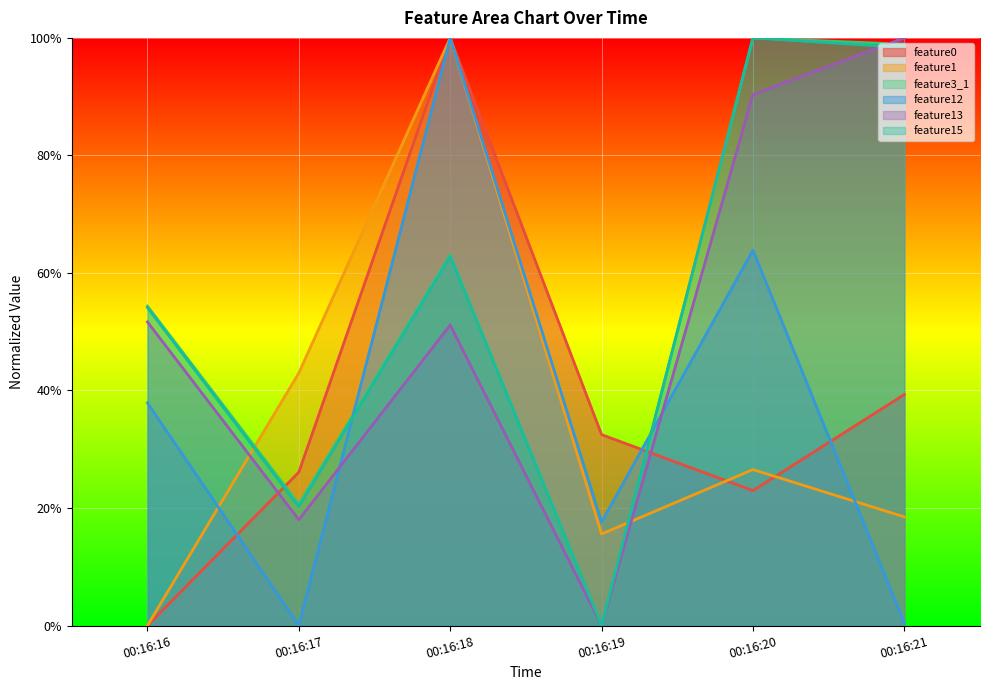

Which series has the largest total across all categories?

feature3_1